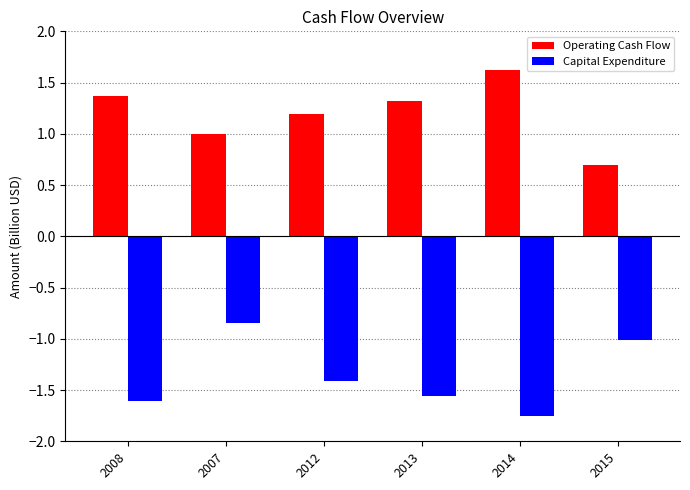

What is the label of the 2nd bar from the right?

2014